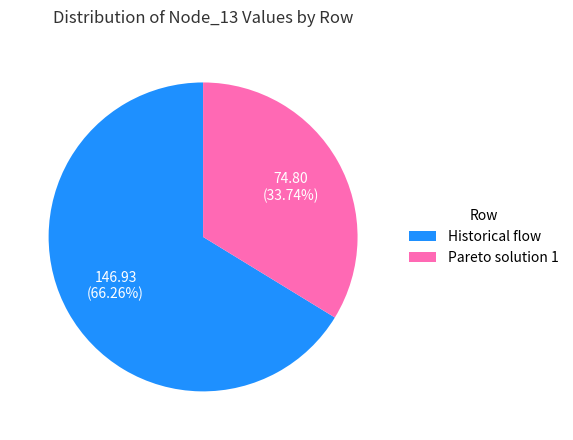

Which slice is the largest?

Historical flow